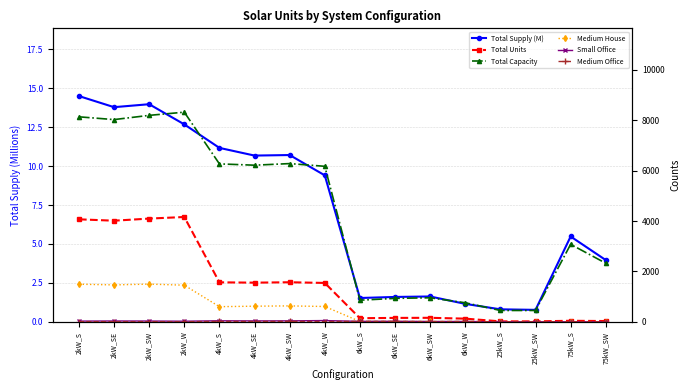

What is the sum of all Total Units values?

23263.0